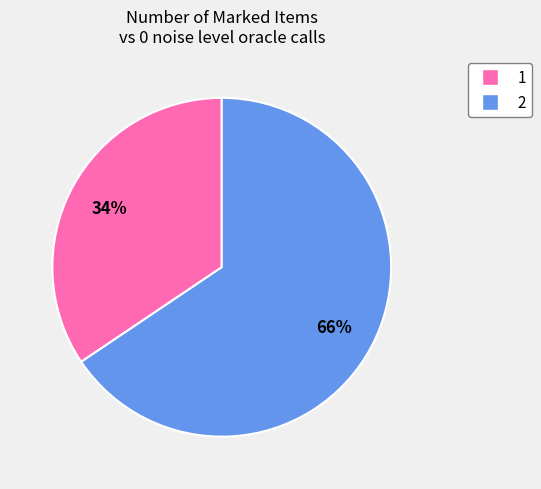

Does 1 represent more than half of the total?

No